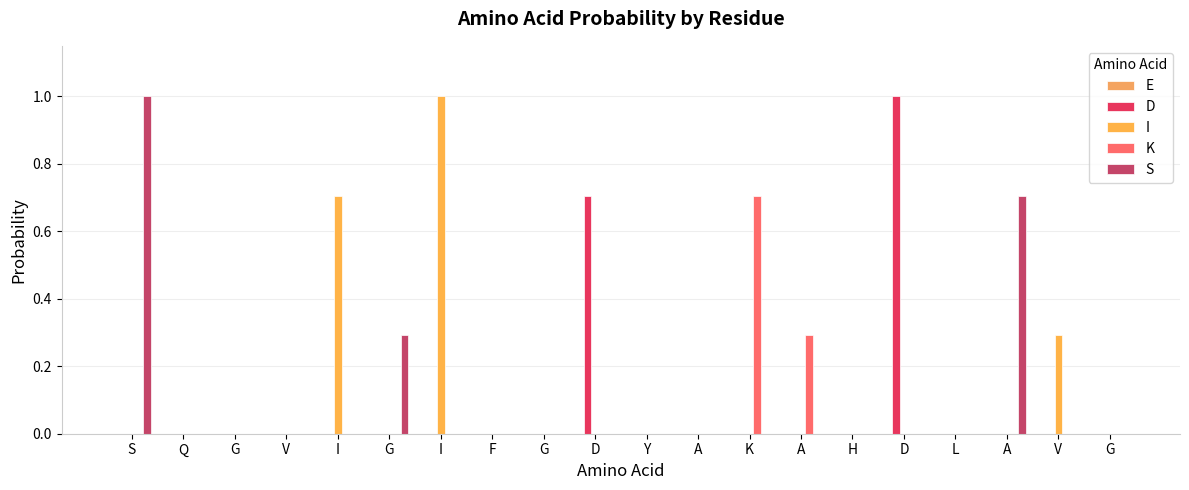

How many groups of bars are there?

20